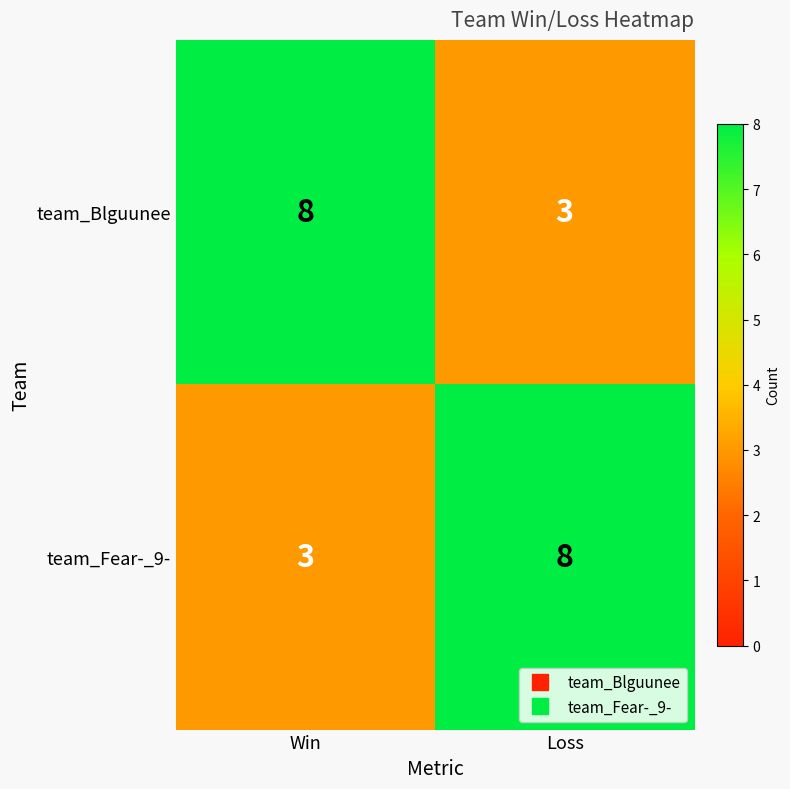

At Loss, list the series in order from largest to smallest.

team_Fear-_9-, team_Blguunee